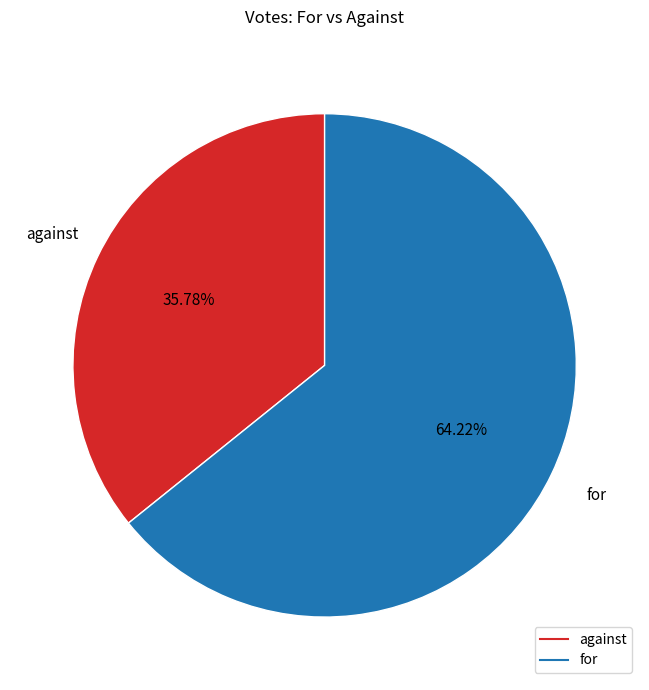

Which category accounts for the majority?

for